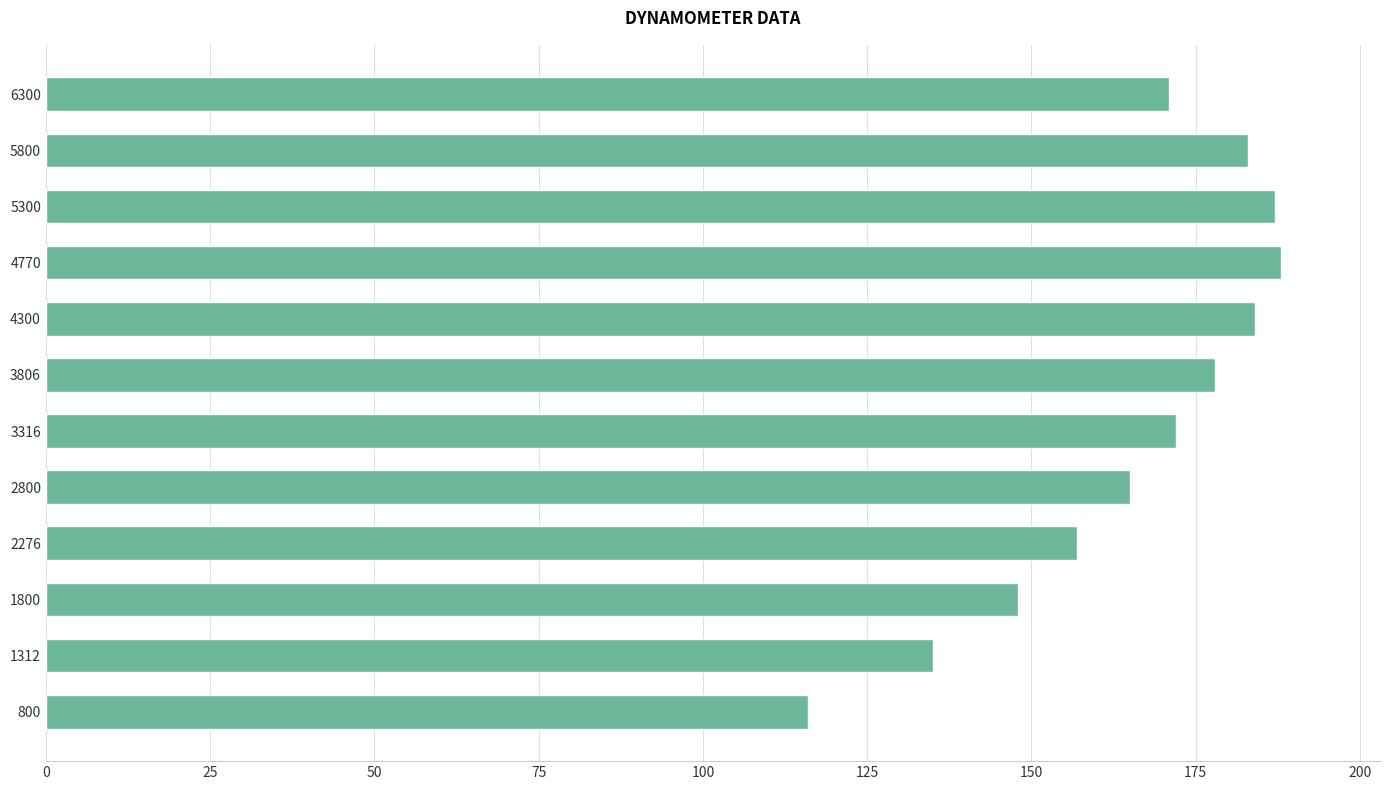

What is the sum of all values?

1984